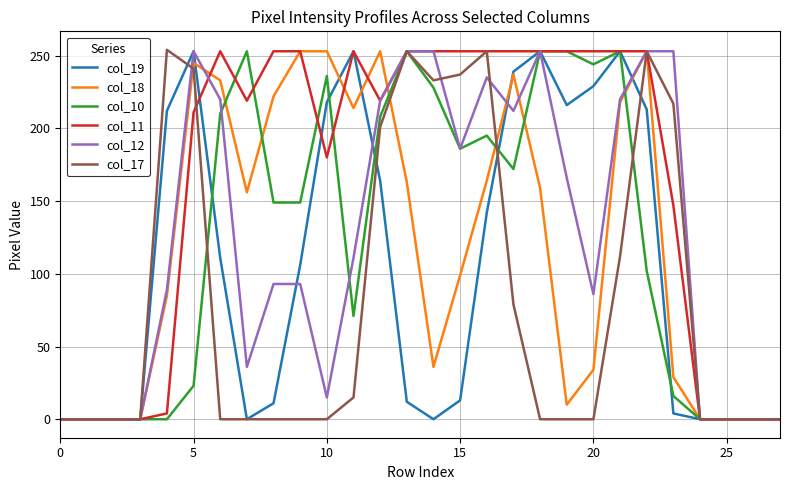

What is the greatest value displayed?

254